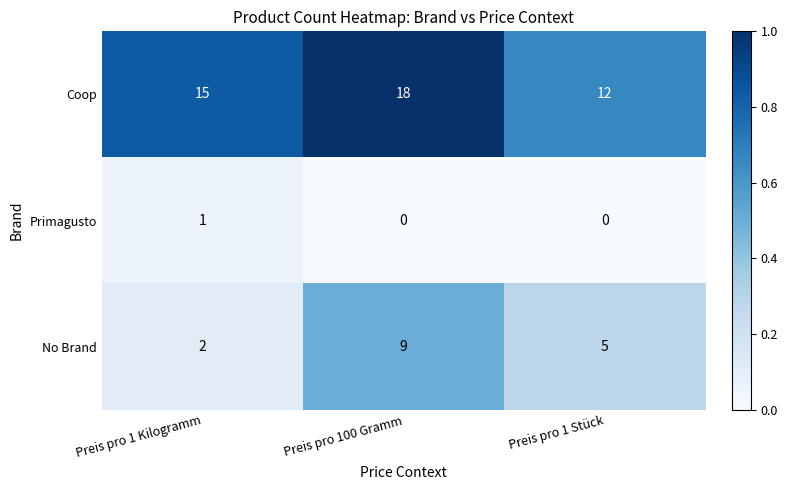

Reading left to right, what are all the values shown in this chart?

Coop: Preis pro 1 Kilogramm=15	Preis pro 100 Gramm=18	Preis pro 1 Stück=12
Primagusto: Preis pro 1 Kilogramm=1	Preis pro 100 Gramm=0	Preis pro 1 Stück=0
No Brand: Preis pro 1 Kilogramm=2	Preis pro 100 Gramm=9	Preis pro 1 Stück=5